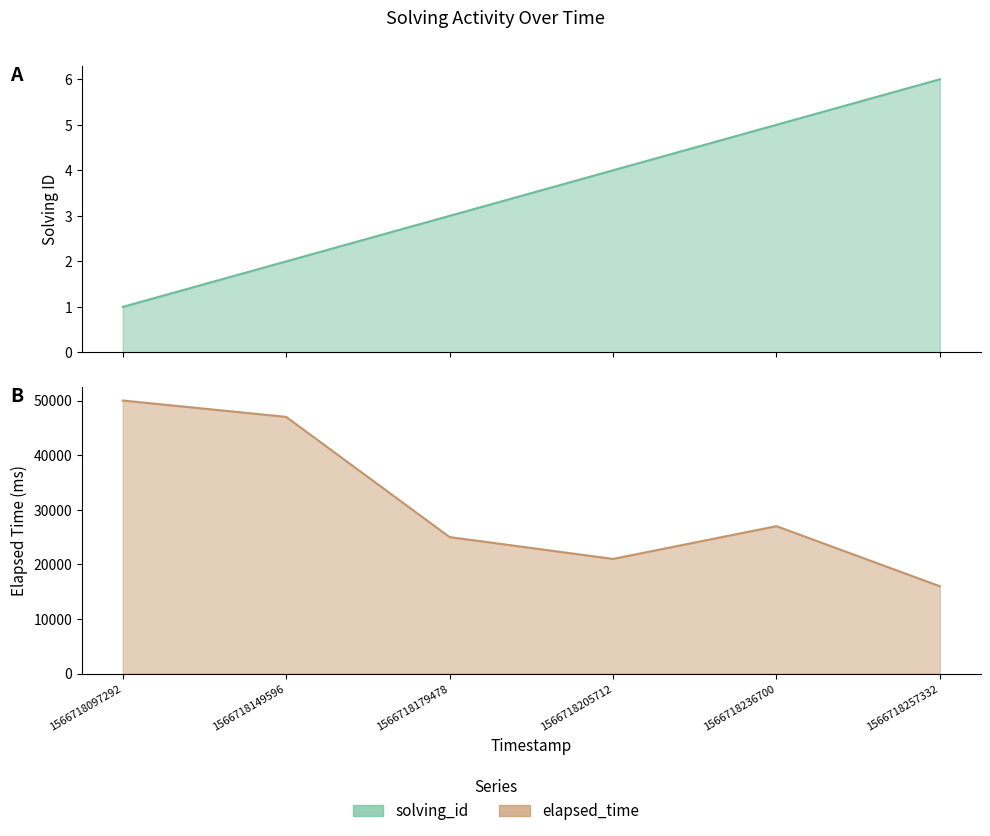

At 1566718205712, list the series in order from smallest to largest.

solving_id, elapsed_time